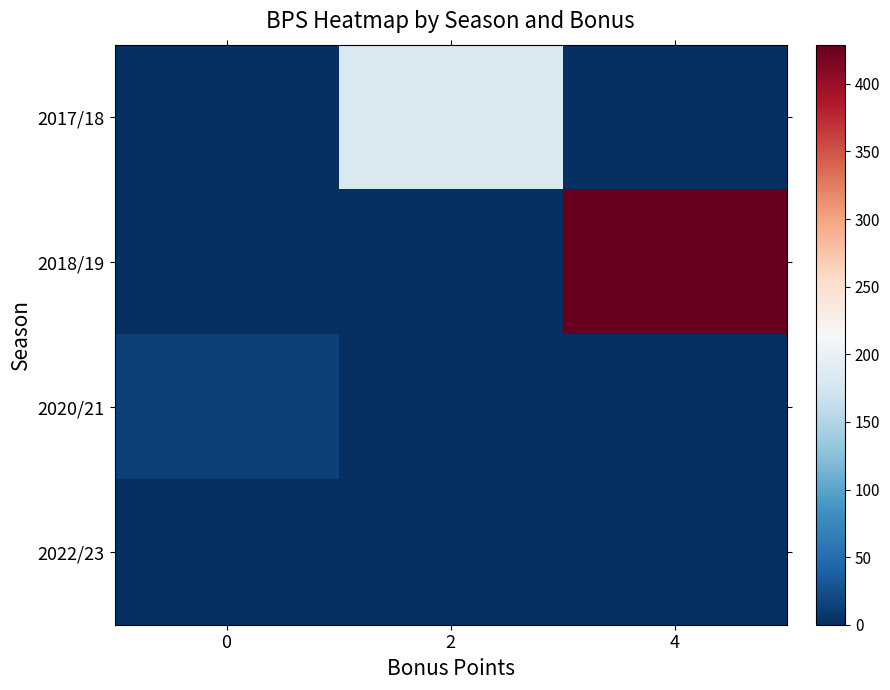

Reading left to right, transcribe all the data shown in this chart.

2017/18: 0=0	2=182	4=0
2018/19: 0=0	2=0	4=429
2020/21: 0=15	2=0	4=0
2022/23: 0=0	2=0	4=0